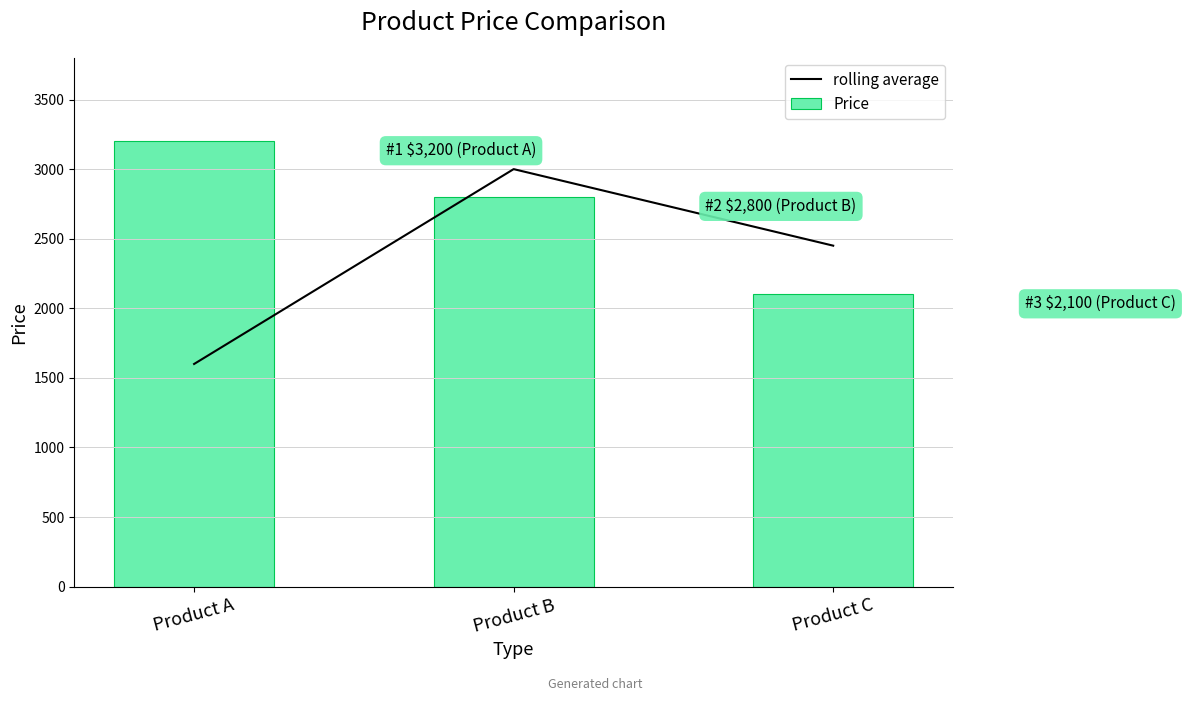

What is the sum of the Price values at Product A and Product C?

5300